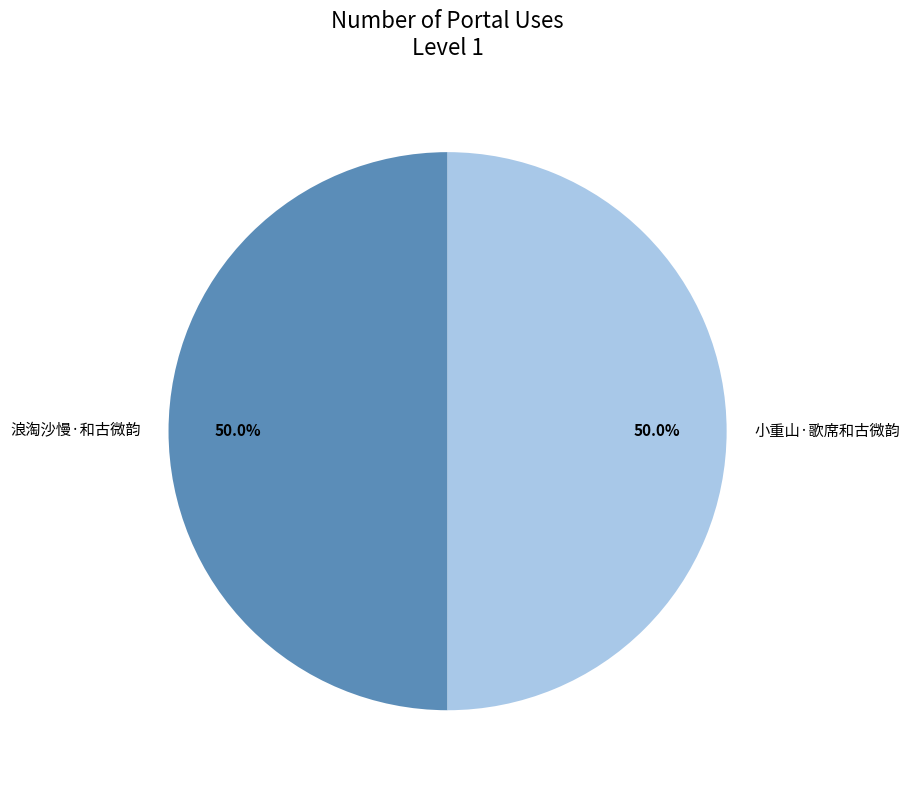

What percentage do 浪淘沙慢·和古微韵 and 小重山·歌席和古微韵 together represent?

100.0%